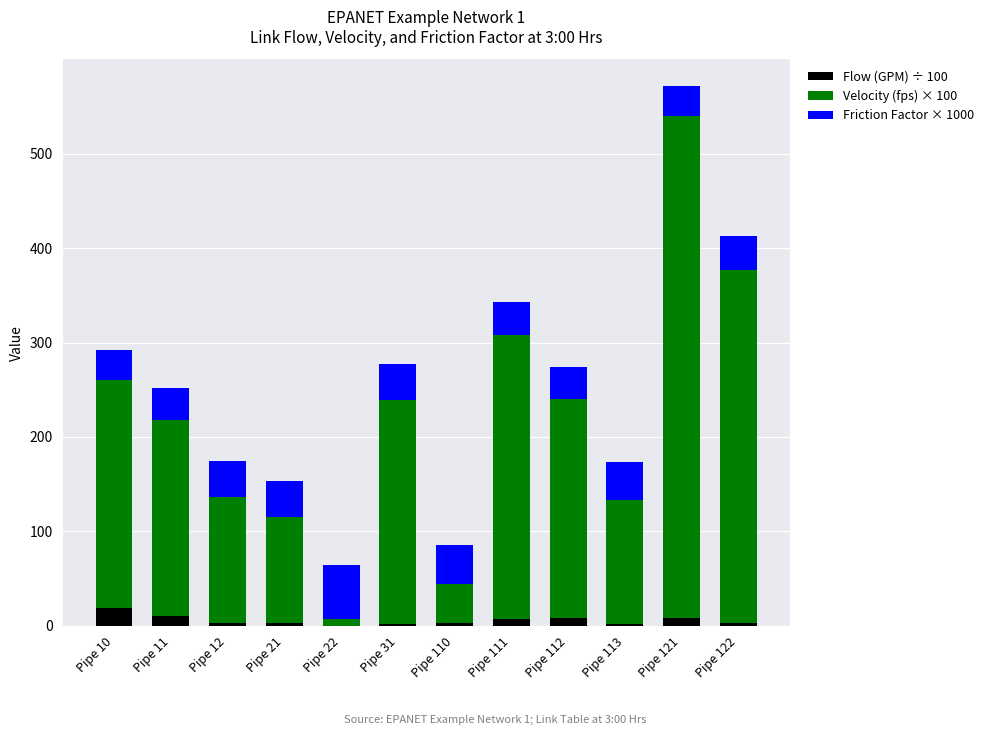

True or false: Flow (GPM) ÷ 100 has a value of 2.7 at Pipe 21.

True